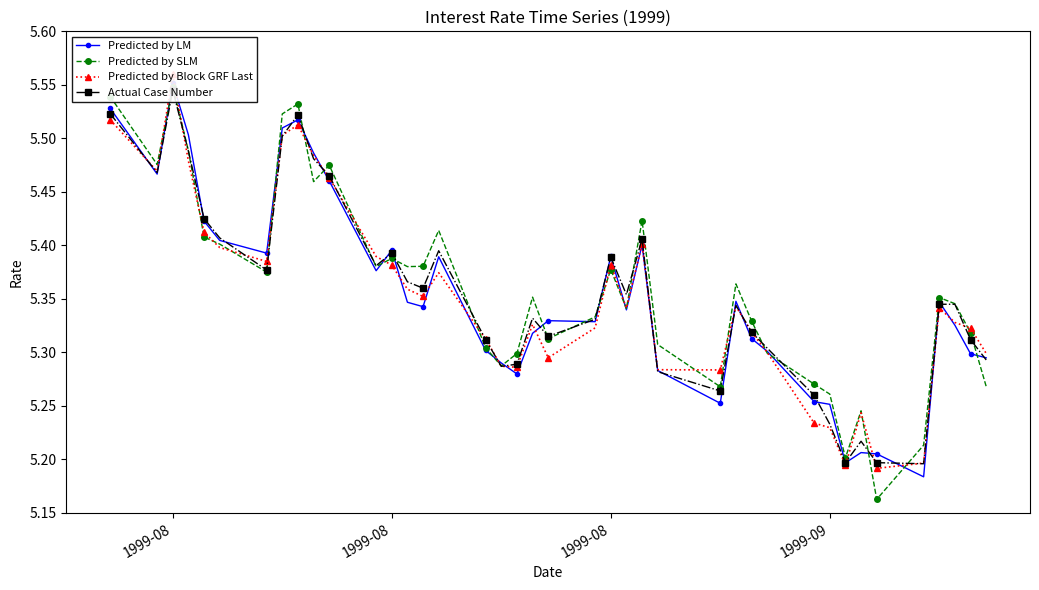

Reading left to right, what are all the values shown in this chart?

Predicted by LM: 5.5	5.5	5.6	5.5	5.4	5.4	5.4	5.5	5.5	5.5	5.5	5.4	5.4	5.3	5.3	5.4	5.3	5.3	5.3	5.3	5.3	5.3	5.4	5.3	5.4	5.3	5.3	5.3	5.3	5.3	5.3	5.3	5.2	5.2	5.2	5.2	5.3	5.3	5.3	5.3
Predicted by SLM: 5.5	5.5	5.5	5.5	5.4	5.4	5.4	5.5	5.5	5.5	5.5	5.4	5.4	5.4	5.4	5.4	5.3	5.3	5.3	5.4	5.3	5.3	5.4	5.3	5.4	5.3	5.3	5.4	5.3	5.3	5.3	5.3	5.2	5.2	5.2	5.2	5.4	5.3	5.3	5.3
Predicted by Block GRF Last: 5.5	5.5	5.6	5.5	5.4	5.4	5.4	5.5	5.5	5.5	5.5	5.4	5.4	5.4	5.4	5.4	5.3	5.3	5.3	5.3	5.3	5.3	5.4	5.3	5.4	5.3	5.3	5.3	5.3	5.3	5.2	5.2	5.2	5.2	5.2	5.2	5.3	5.3	5.3	5.3
Actual Case Number: 5.5	5.5	5.5	5.5	5.4	5.4	5.4	5.5	5.5	5.5	5.5	5.4	5.4	5.4	5.4	5.4	5.3	5.3	5.3	5.3	5.3	5.3	5.4	5.4	5.4	5.3	5.3	5.3	5.3	5.3	5.3	5.2	5.2	5.2	5.2	5.2	5.3	5.3	5.3	5.3